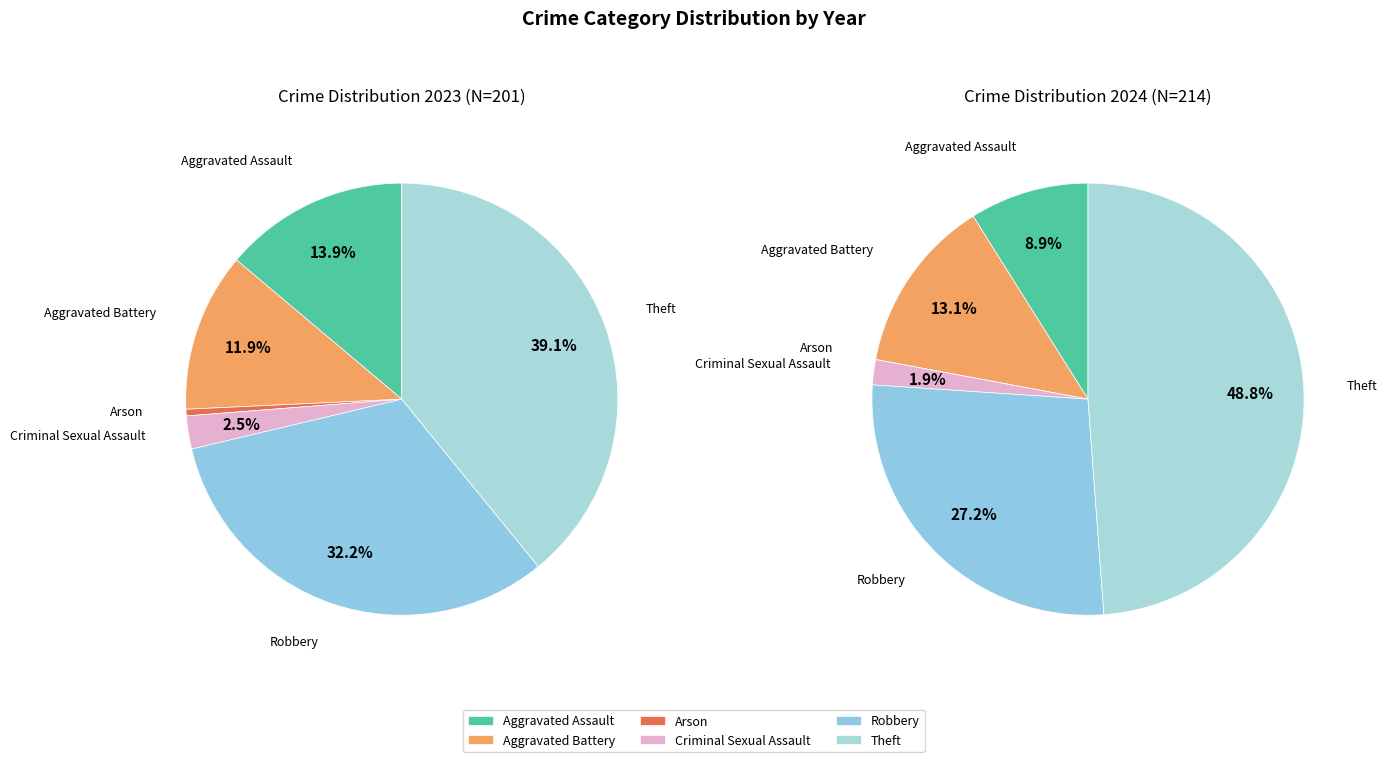

To the nearest percent, what is the combined percentage of 5 and values_2024?

62%